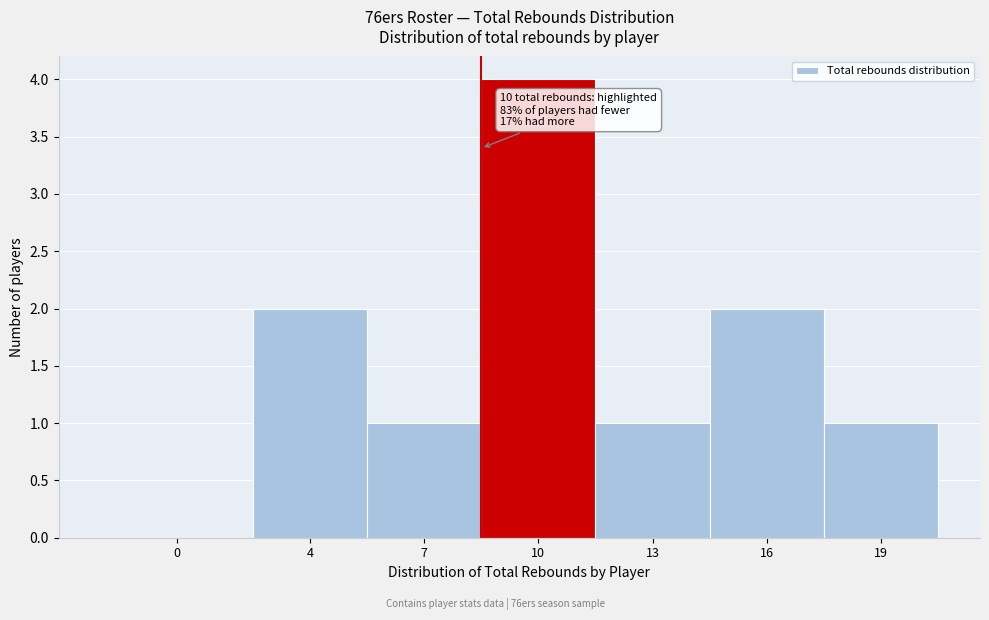

Reading left to right, what are all the values shown in this chart?

0=0	4=2	7=1	10=4	13=1	16=2	19=1